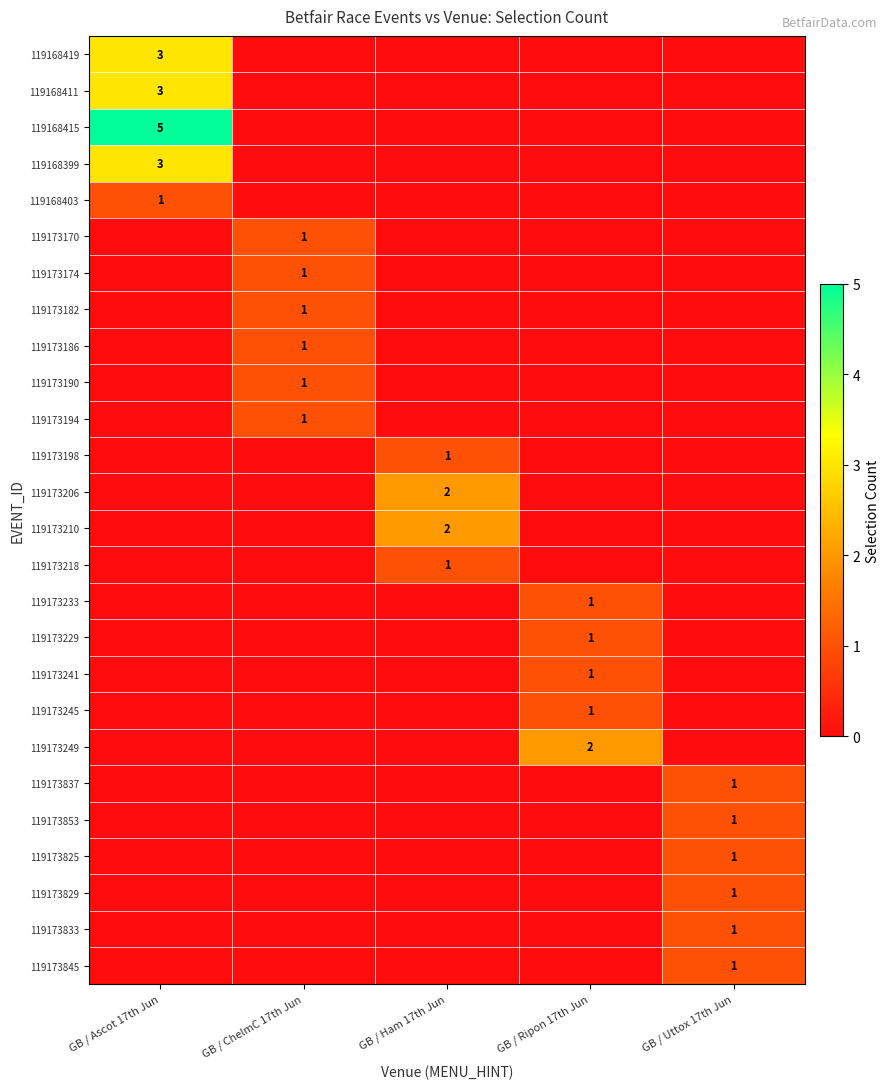

Is the value of 119173825 at GB / Uttox 17th Jun greater than the value of 119168415 at GB / Ascot 17th Jun?

No